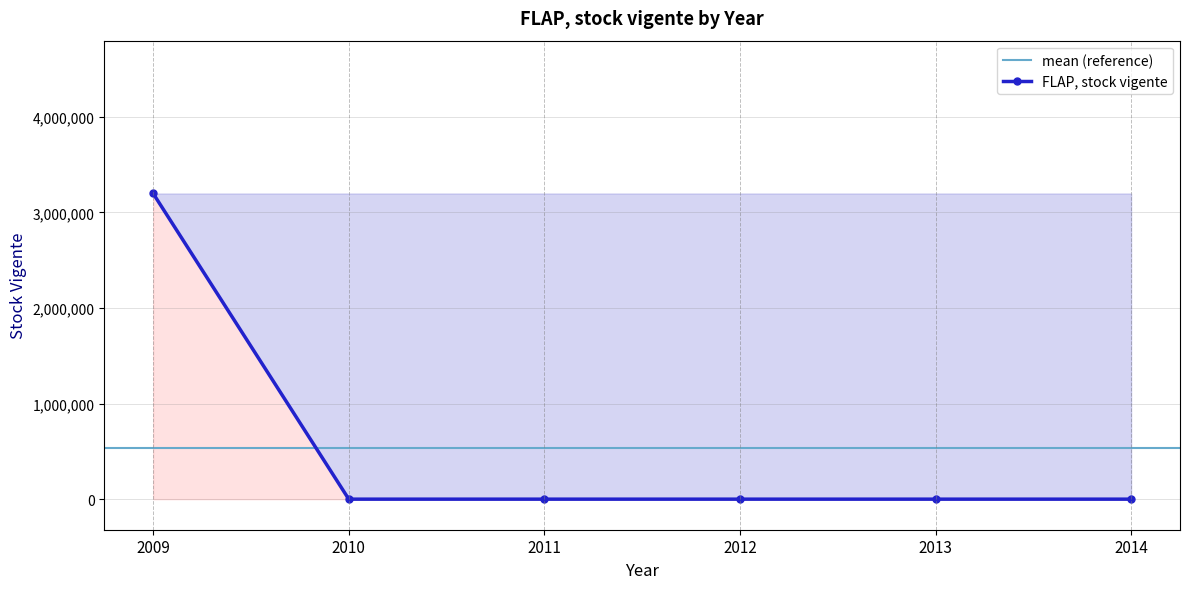

List the labels in order of value, largest first.

2009, 2010, 2011, 2012, 2013, 2014